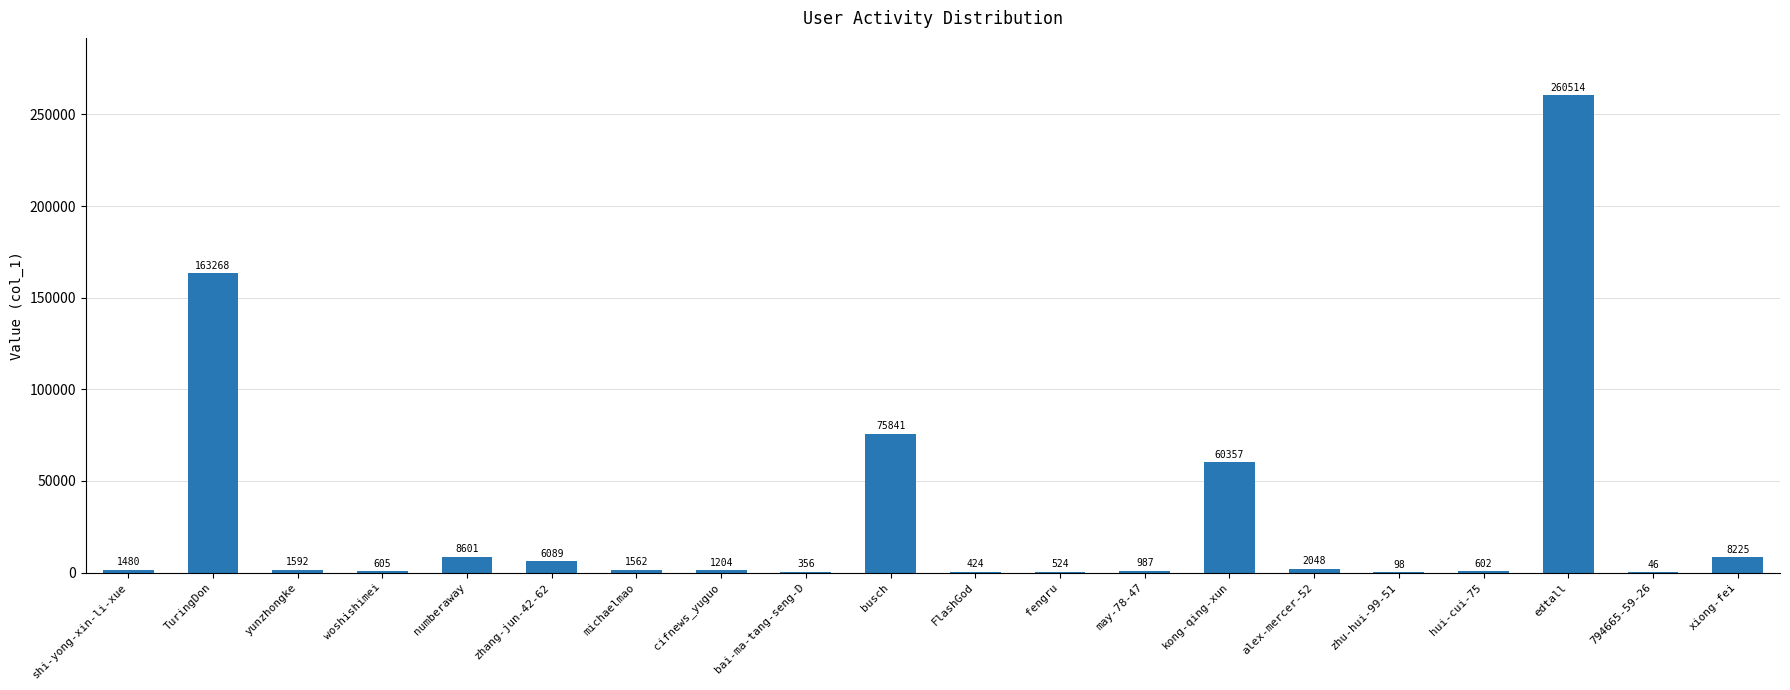

What is the change in value from shi-yong-xin-li-xue to busch?

+74361